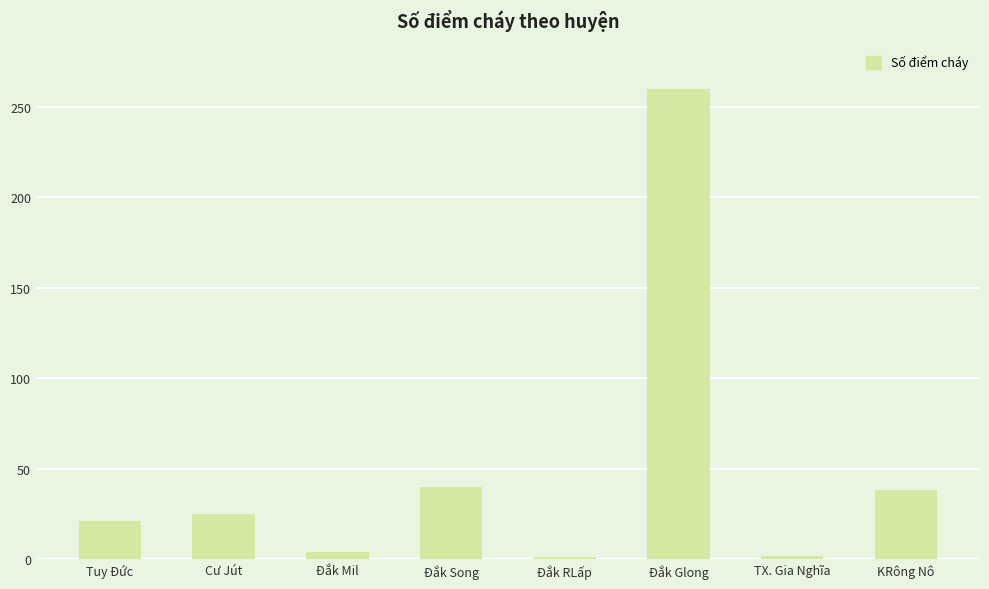

Read the value at KRông Nô.

38